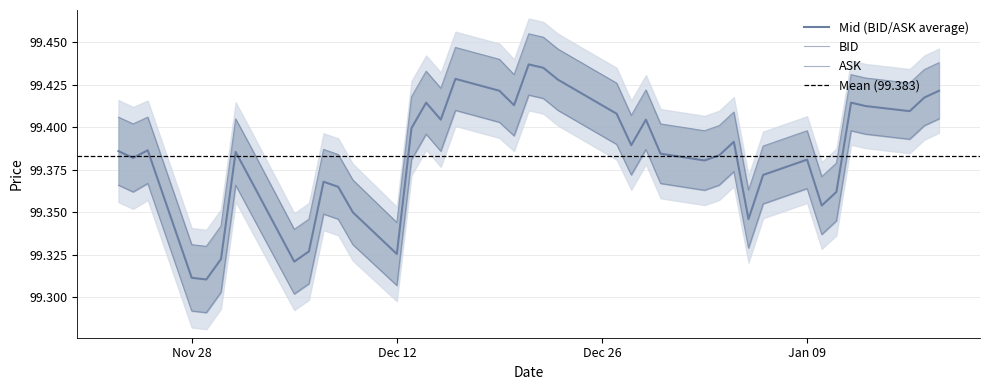

What is the minimum value shown in the chart?

99.3